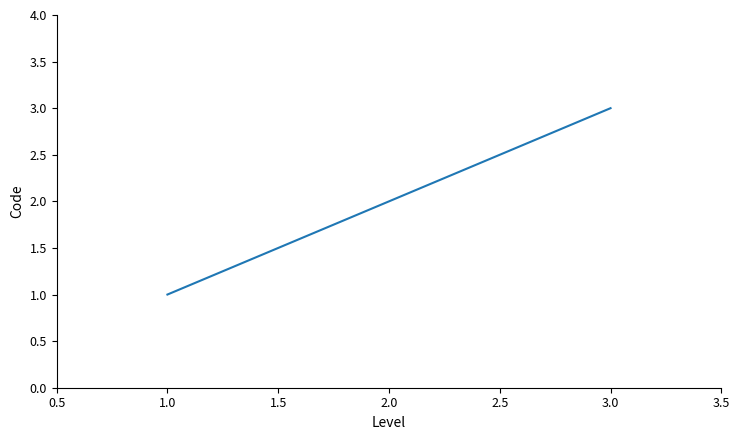

What is the change in value from 1.0 to 2.0?

+1